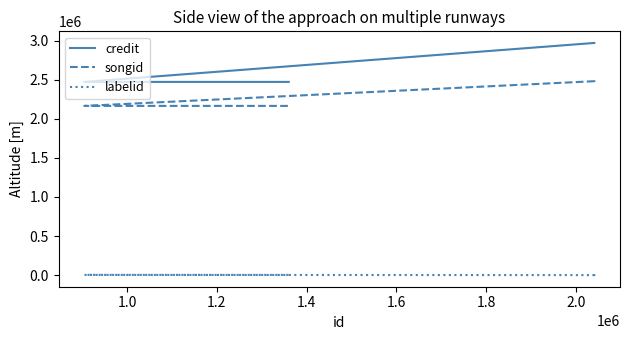

Between 1.4 and 1.2, which is larger?

1.4